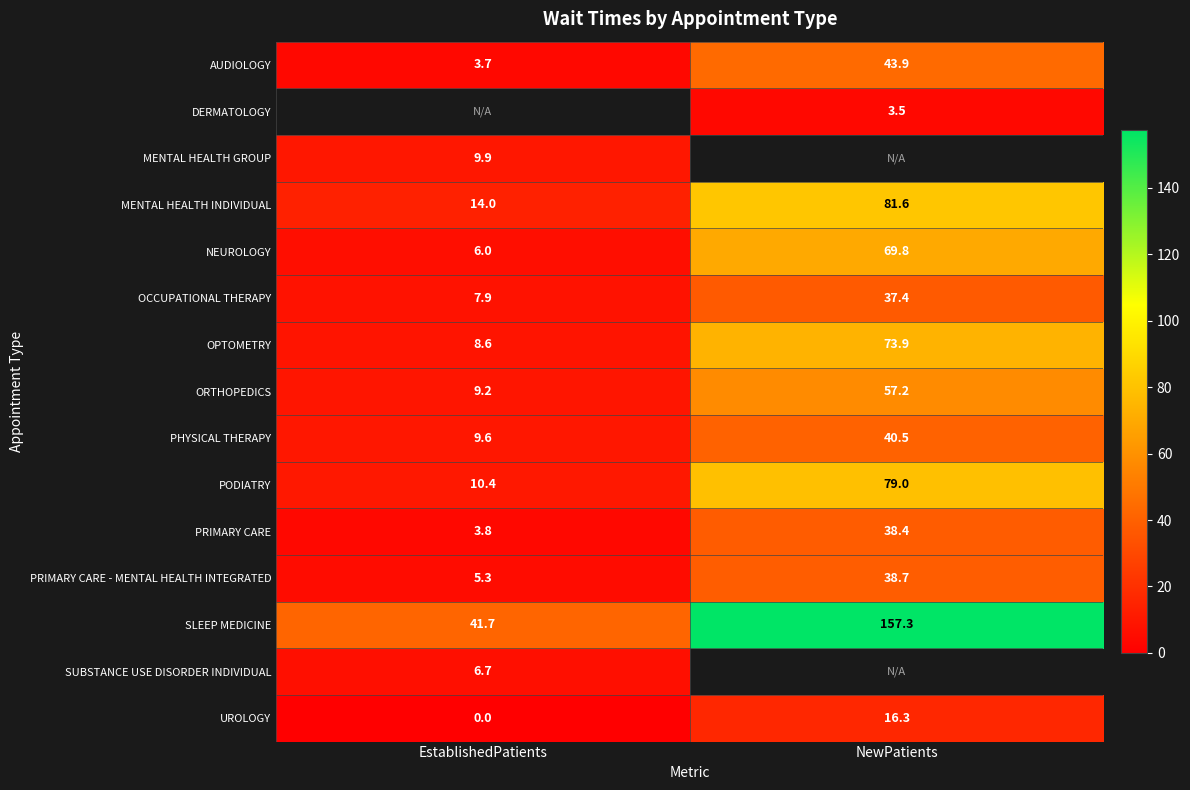

Where is MENTAL HEALTH INDIVIDUAL nearest to the value 47?

EstablishedPatients